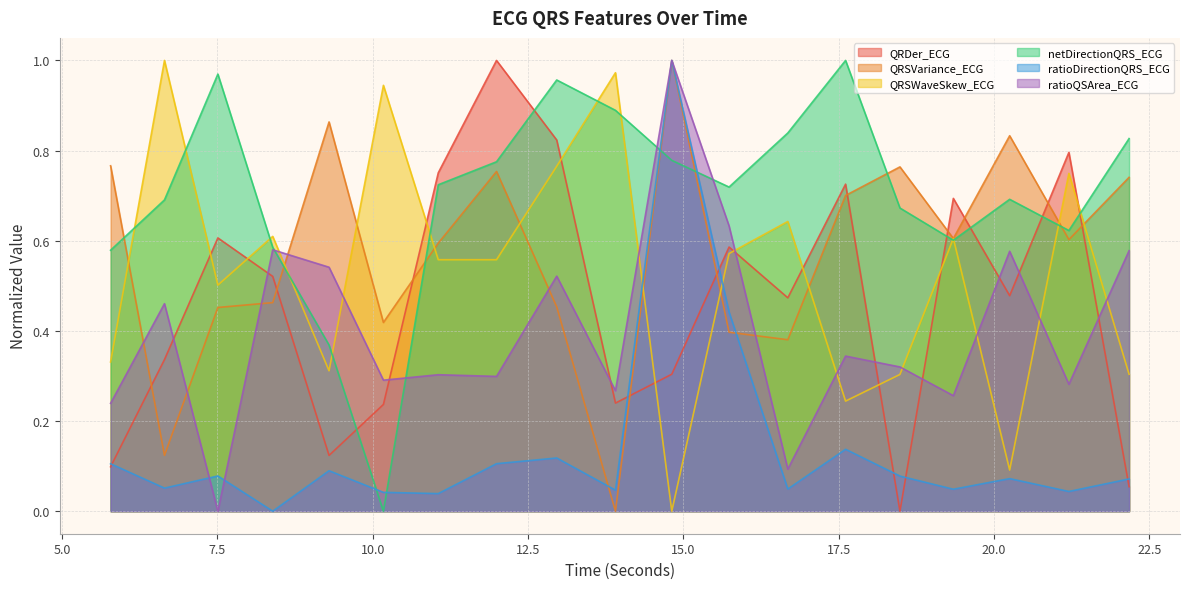

What are all the series names shown in the legend?

QRDer_ECG, QRSVariance_ECG, QRSWaveSkew_ECG, netDirectionQRS_ECG, ratioDirectionQRS_ECG, ratioQSArea_ECG